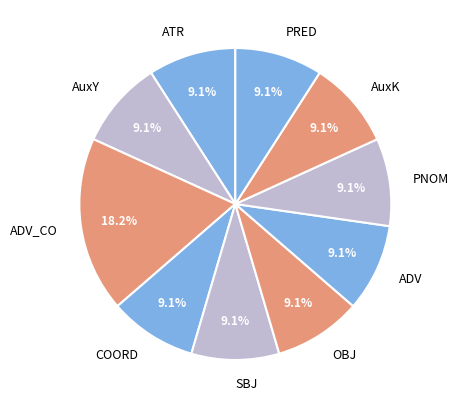

To the nearest percent, what portion does ATR represent?

9%